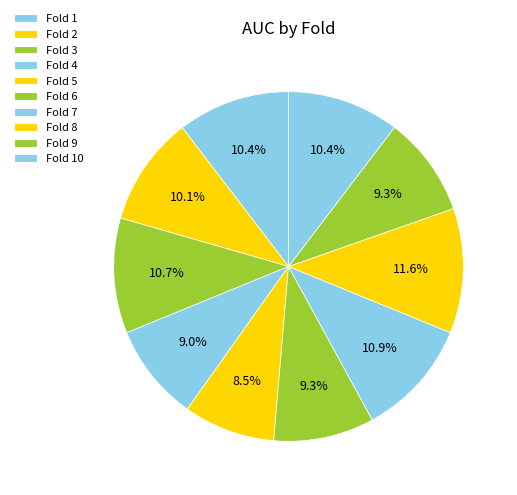

Is there a majority slice in this chart?

No